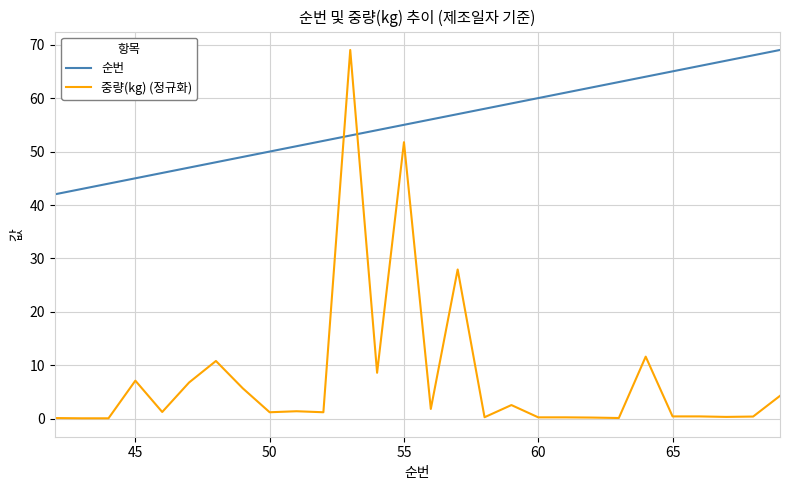

What is the minimum value for 순번?

42.0